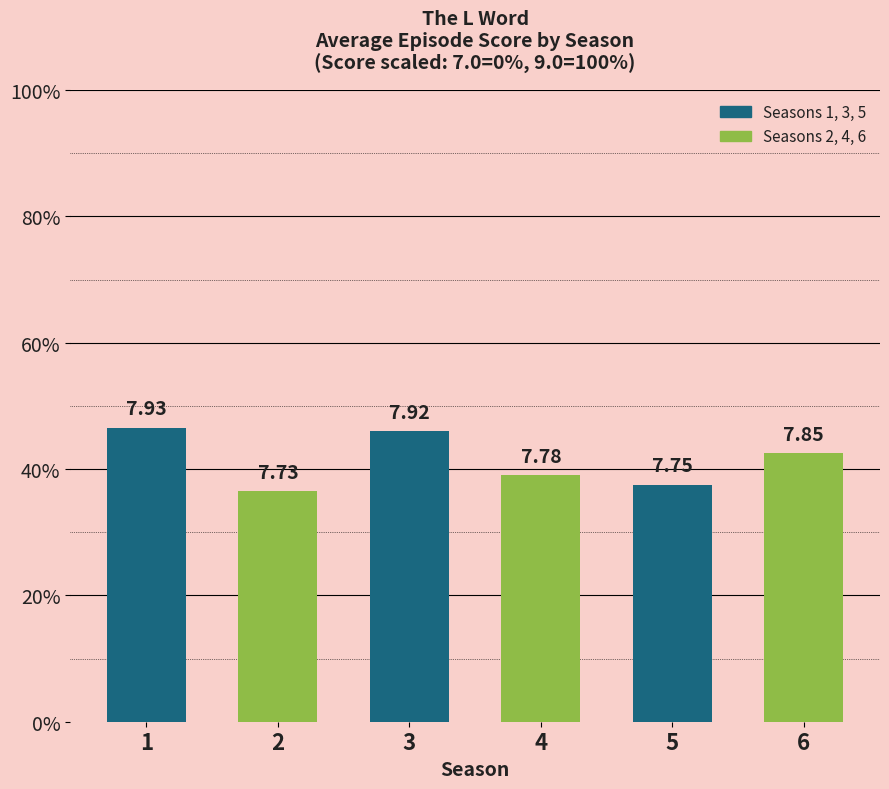

How many bars are there in total?

6